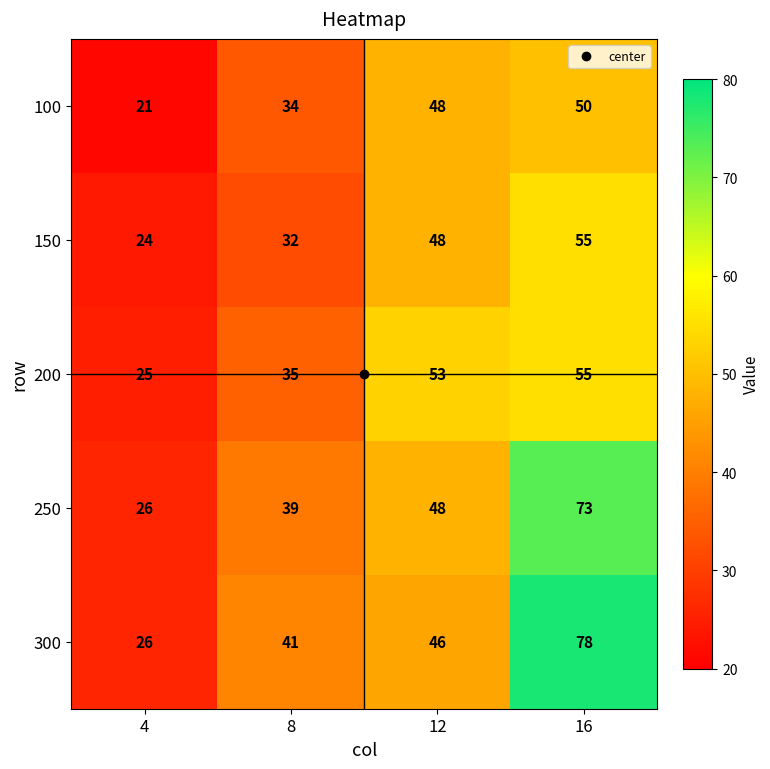

Where is 100 nearest to the value 35?

8